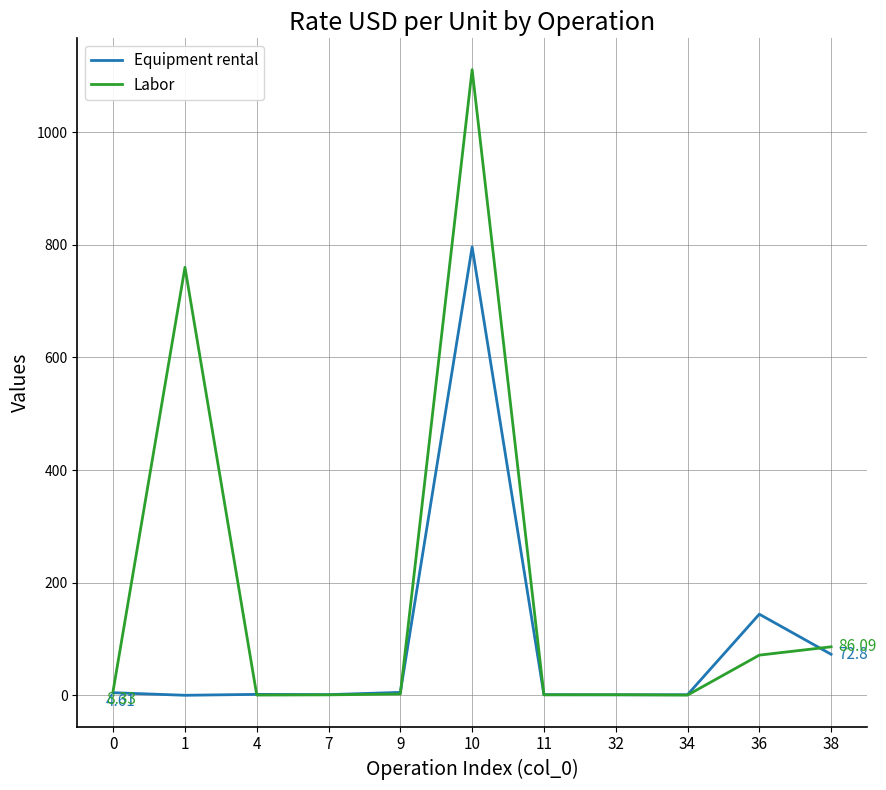

The value of Equipment rental at 11 is 1.1. True or false?

True